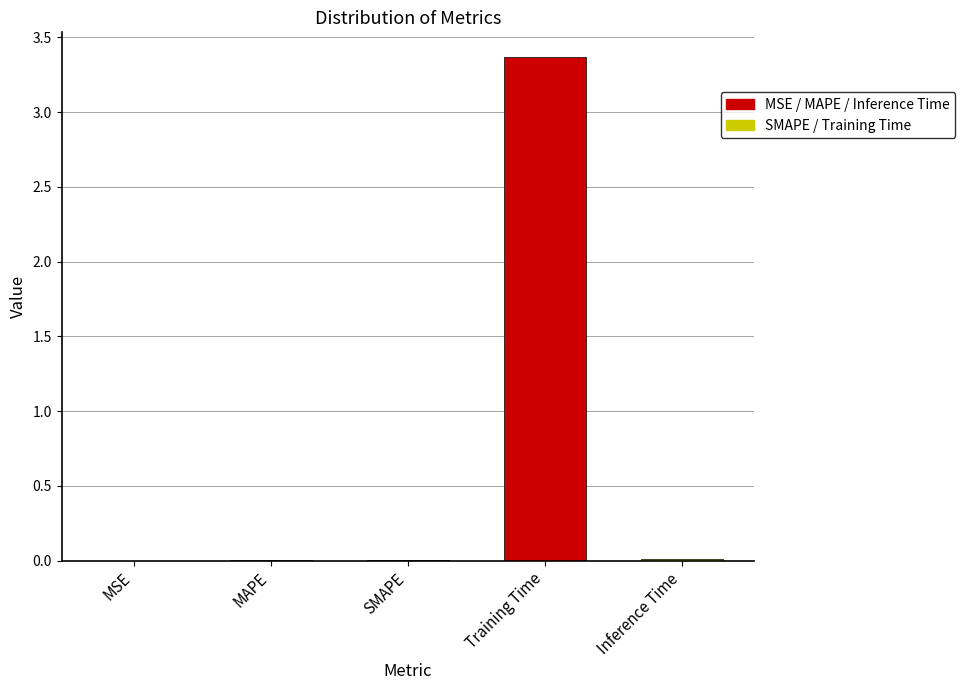

The chart shows a value of 5.6 at Training Time. True or false?

False